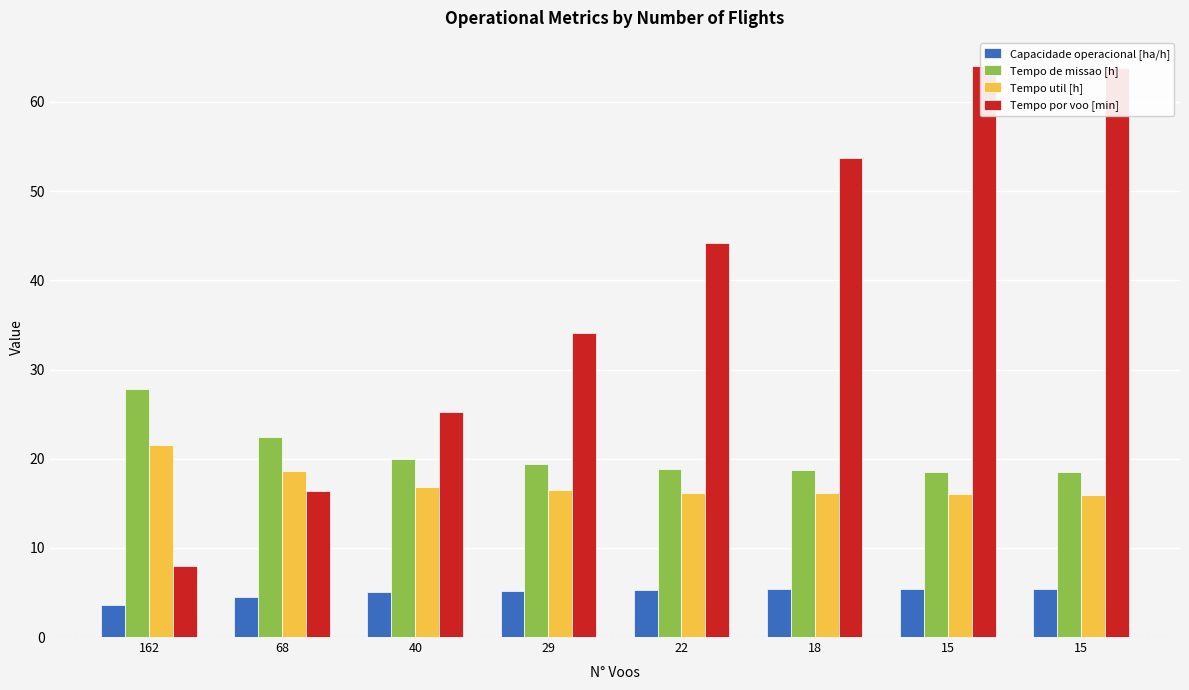

The Tempo por voo [min] series shows 111.3 at 15. True or false?

False